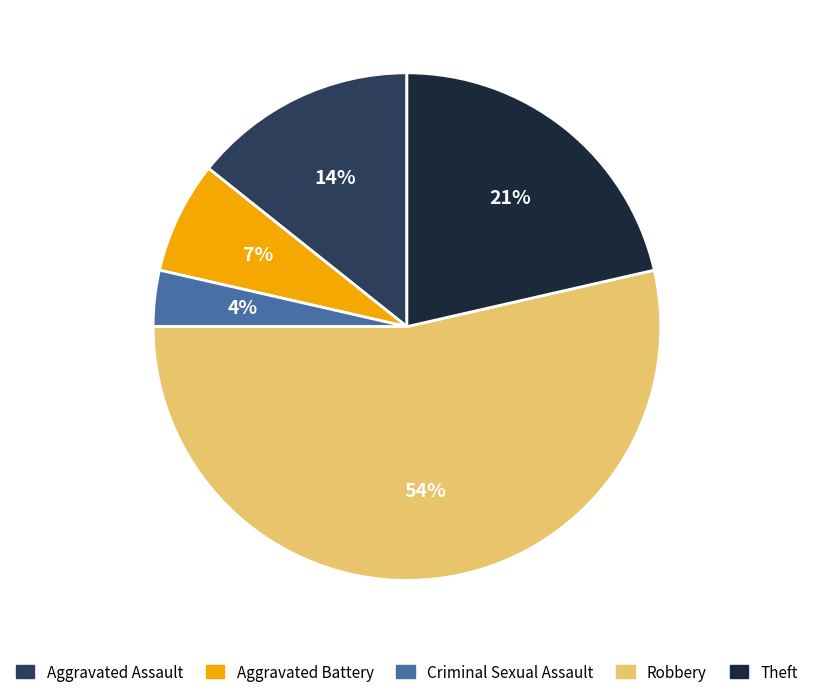

Which category has the biggest portion of the pie?

Robbery